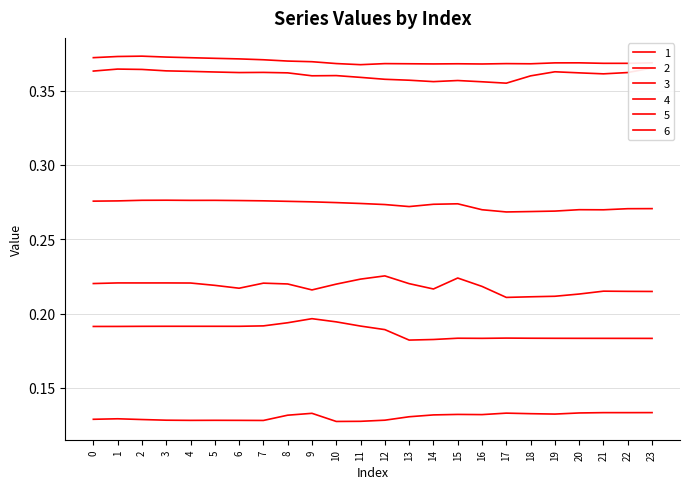

Which series has the largest range (max minus min)?

5